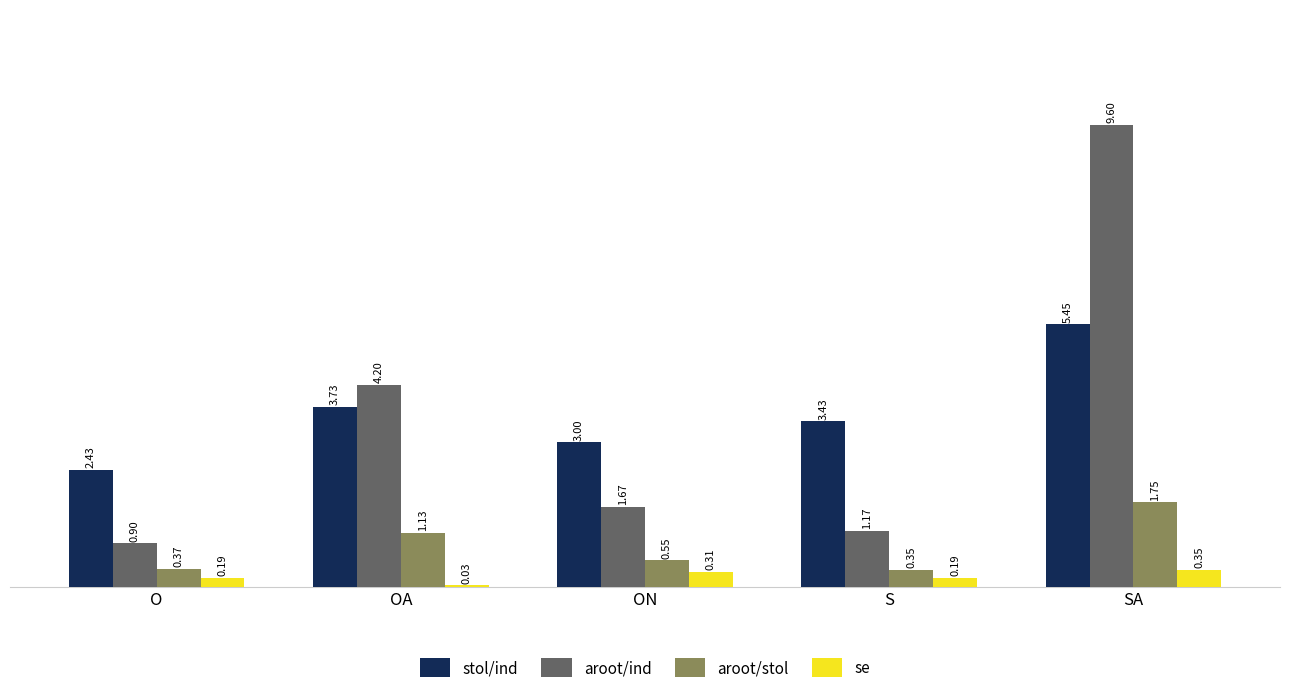

How many distinct data groups are displayed?

4